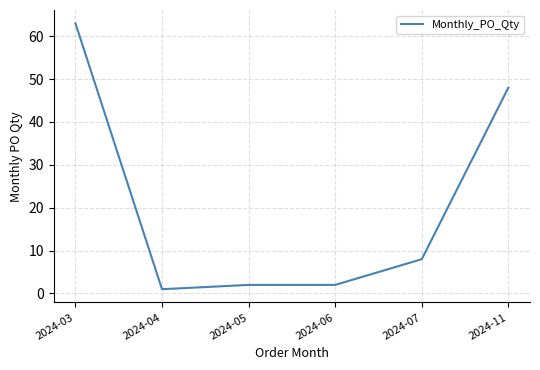

True or false: there are more than 2 points higher than both neighbors.

False